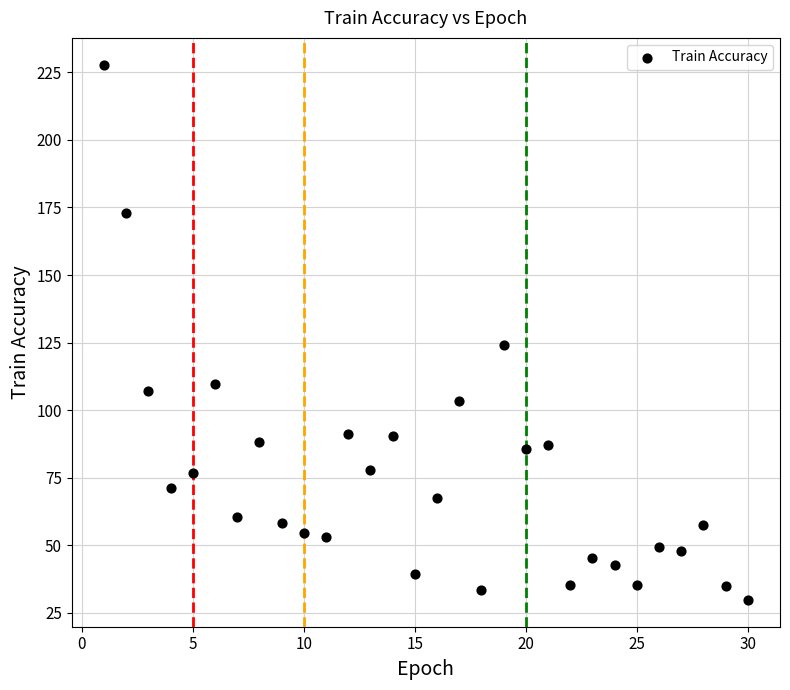

What Y value in the scatter plot is closest to 128?

124.1